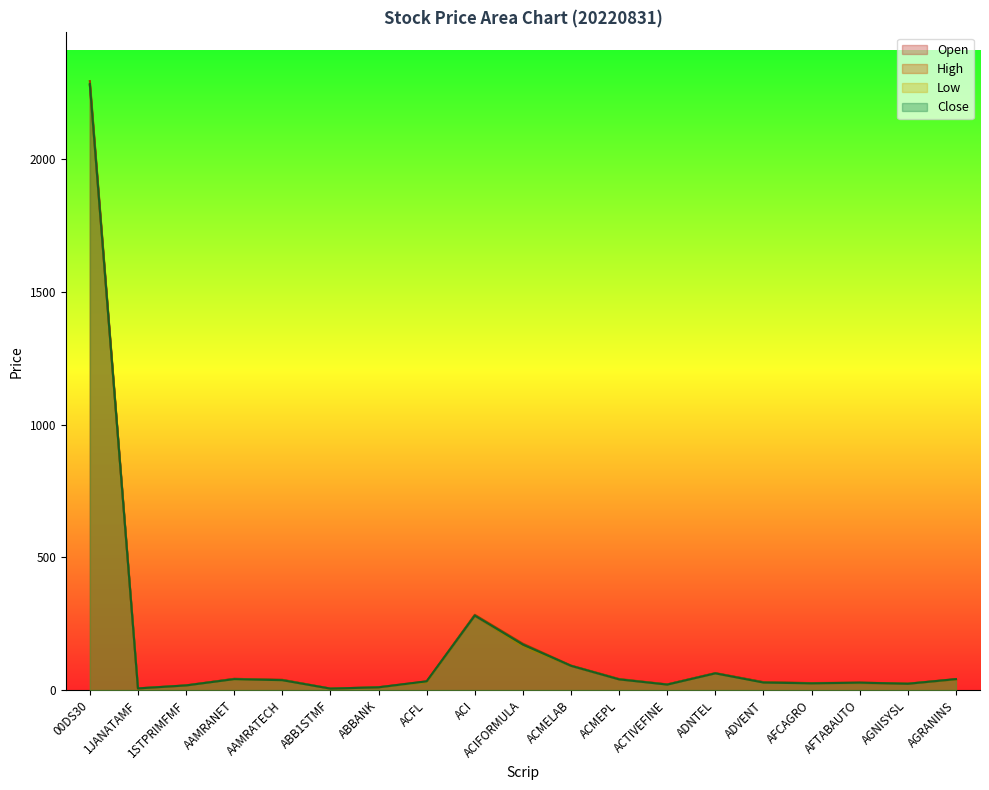

What is the total value across all series at ACMEPL?

162.8